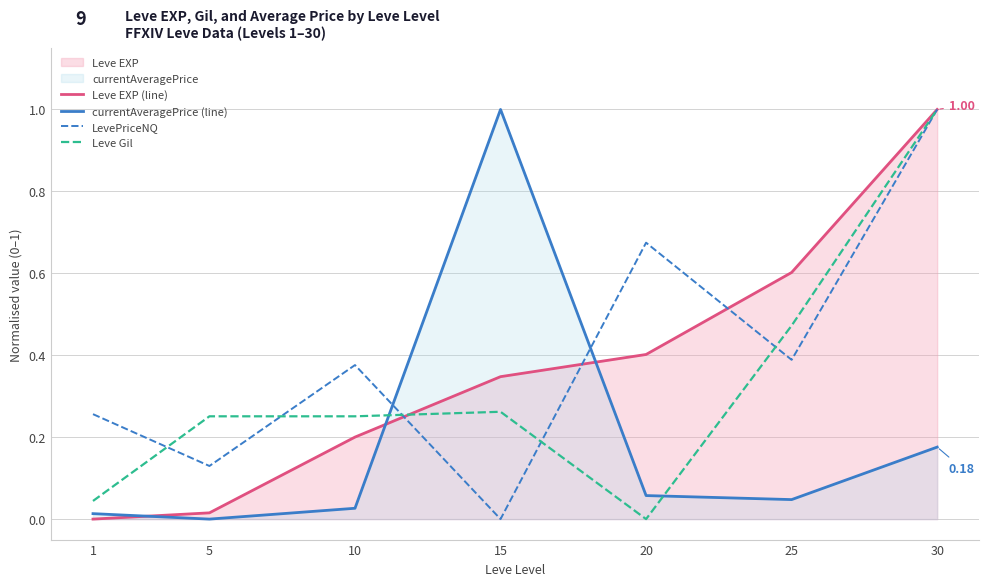

Is it true that Leve EXP (line) equals 1.0 at 25?

False